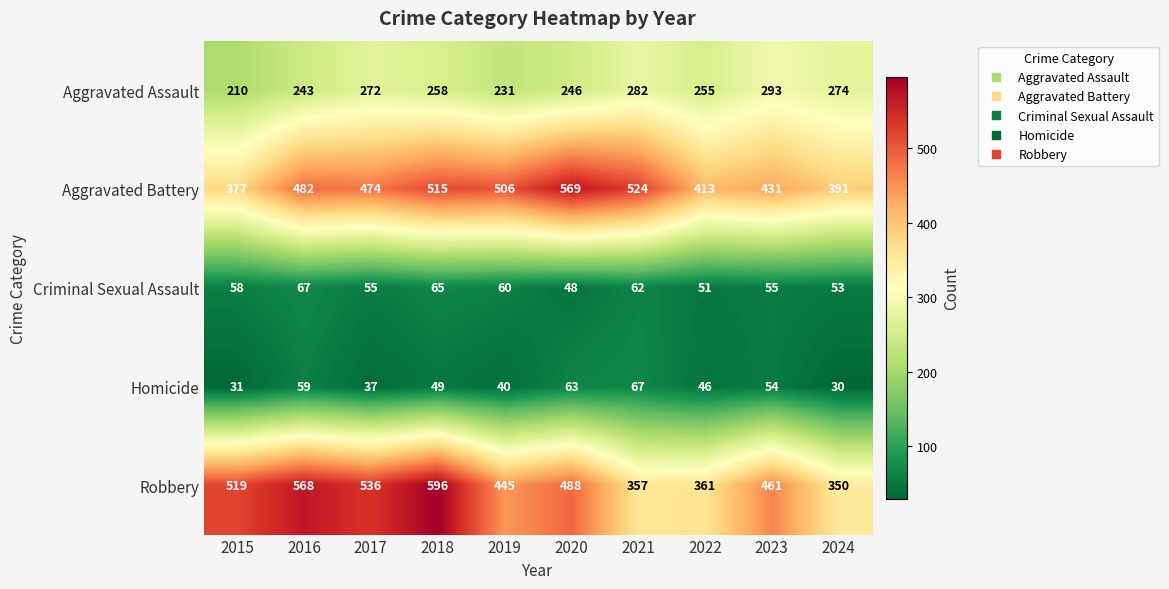

What is the greatest value displayed?

596